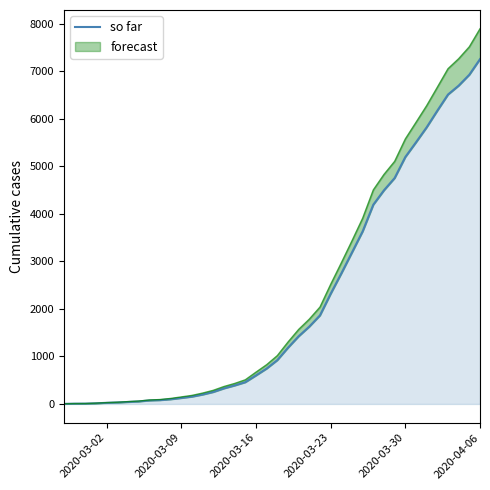

How many categories are shown in the chart?

40